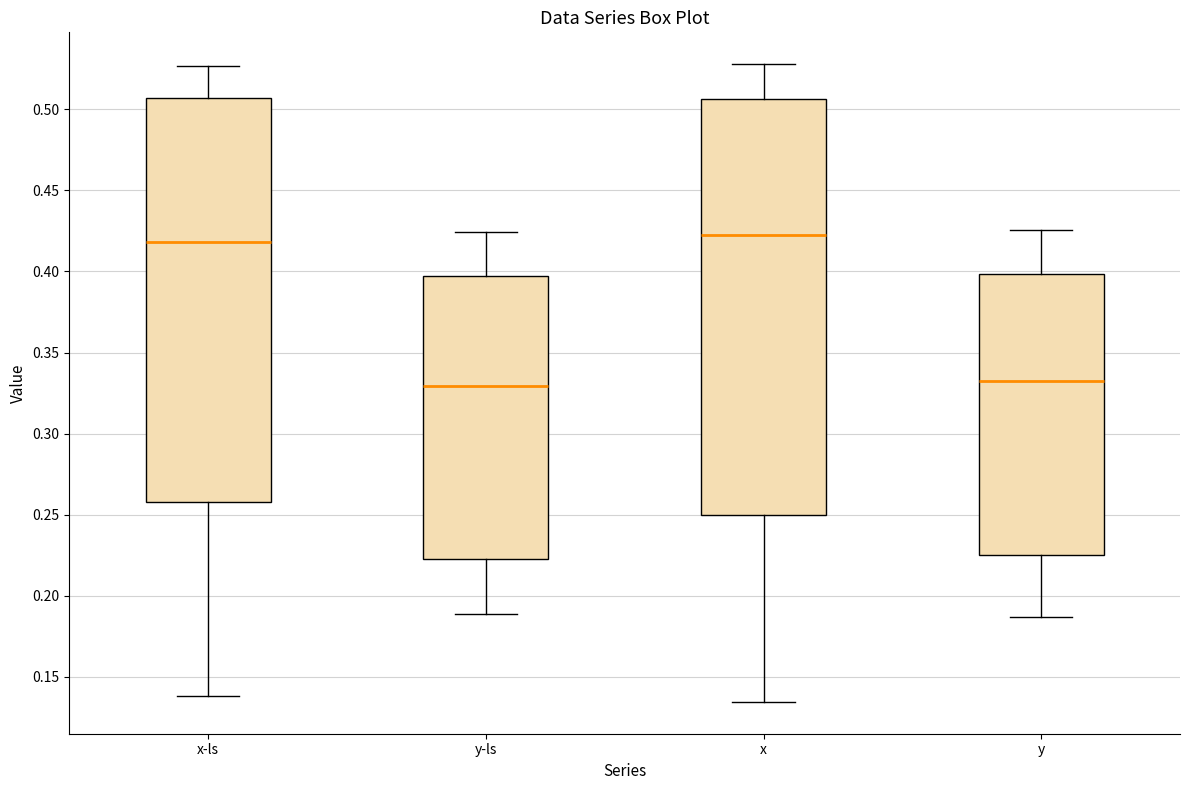

Reading left to right, read every box against the y-axis: the position of its median line, the range the box covers, and the ends of its whiskers. The values are not printed on the chart, so give them approximately, as read against the axis.

x-ls: median 0.420, box 0.260 to 0.505, whiskers 0.140 to 0.525
y-ls: median 0.330, box 0.225 to 0.395, whiskers 0.190 to 0.425
x: median 0.425, box 0.250 to 0.505, whiskers 0.135 to 0.530
y: median 0.330, box 0.225 to 0.400, whiskers 0.185 to 0.425